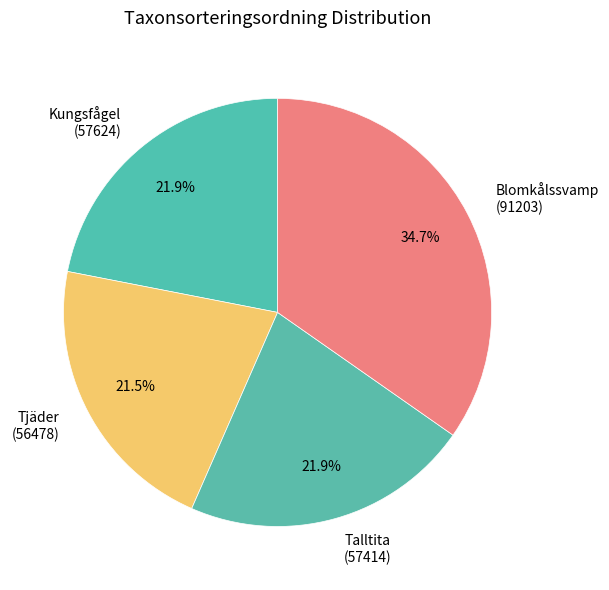

Which category has the biggest portion of the pie?

Blomkålssvamp (91203)